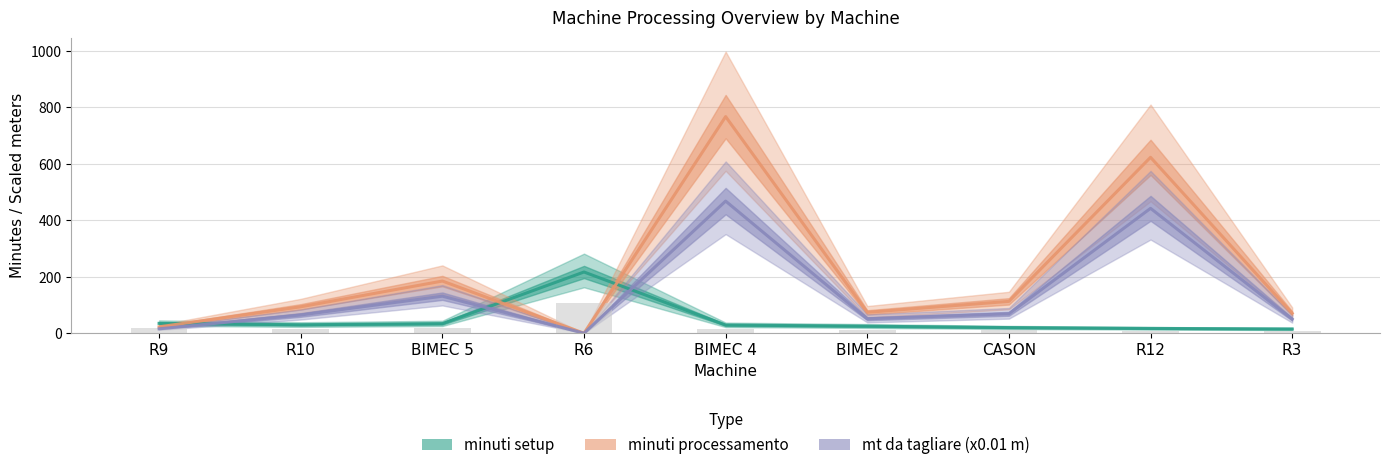

Reading right to left, extract all data points from this chart.

minuti setup: 15.0	17.0	20.0	25.0	29.0	217.0	34.0	30.0	35.0
minuti processamento: 70.4	623.4	112.9	74.1	767.7	0.0	184.9	93.7	22.6
mt da tagliare (x0.01 m): 50.0	442.6	68.9	51.2	468.3	0.0	131.3	64.7	15.6